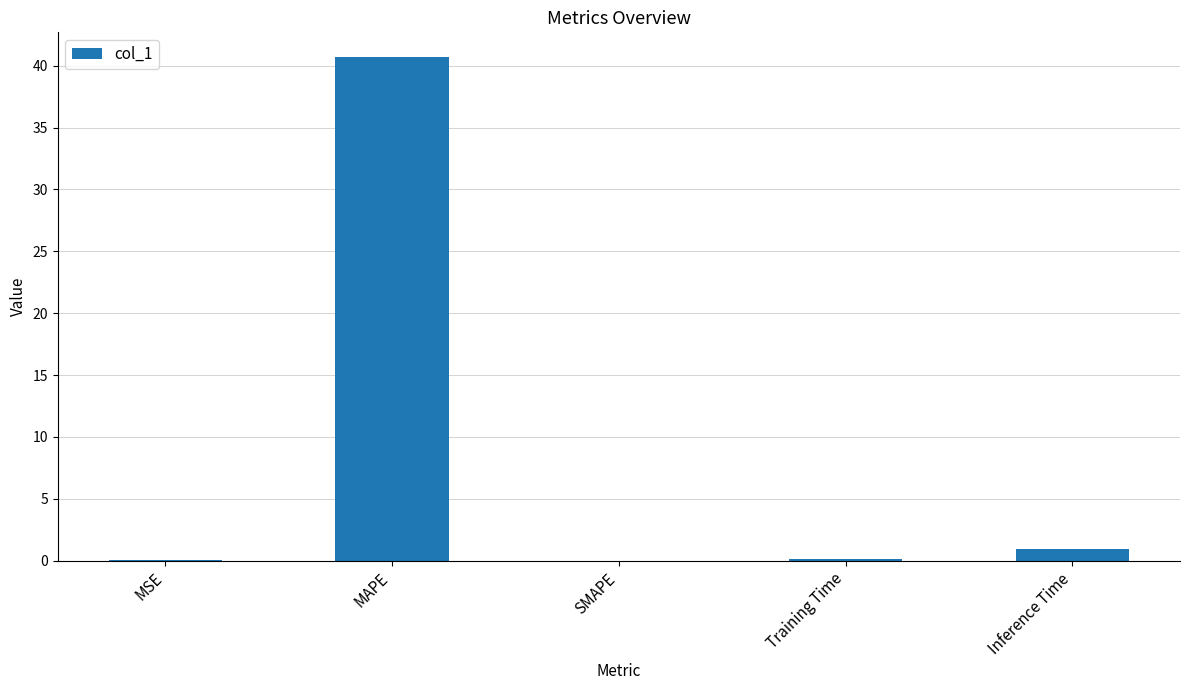

The value at MAPE is 55.2. True or false?

False